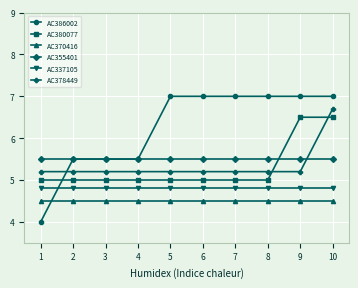

Reading right to left, what are all the values shown in this chart?

AC386002: 7.0	7.0	7.0	7.0	7.0	7.0	5.5	5.5	5.5	4.0
AC380077: 6.5	6.5	5.0	5.0	5.0	5.0	5.0	5.0	5.0	5.0
AC370416: 4.5	4.5	4.5	4.5	4.5	4.5	4.5	4.5	4.5	4.5
AC355401: 5.5	5.5	5.5	5.5	5.5	5.5	5.5	5.5	5.5	5.5
AC337105: 4.8	4.8	4.8	4.8	4.8	4.8	4.8	4.8	4.8	4.8
AC378449: 6.7	5.2	5.2	5.2	5.2	5.2	5.2	5.2	5.2	5.2